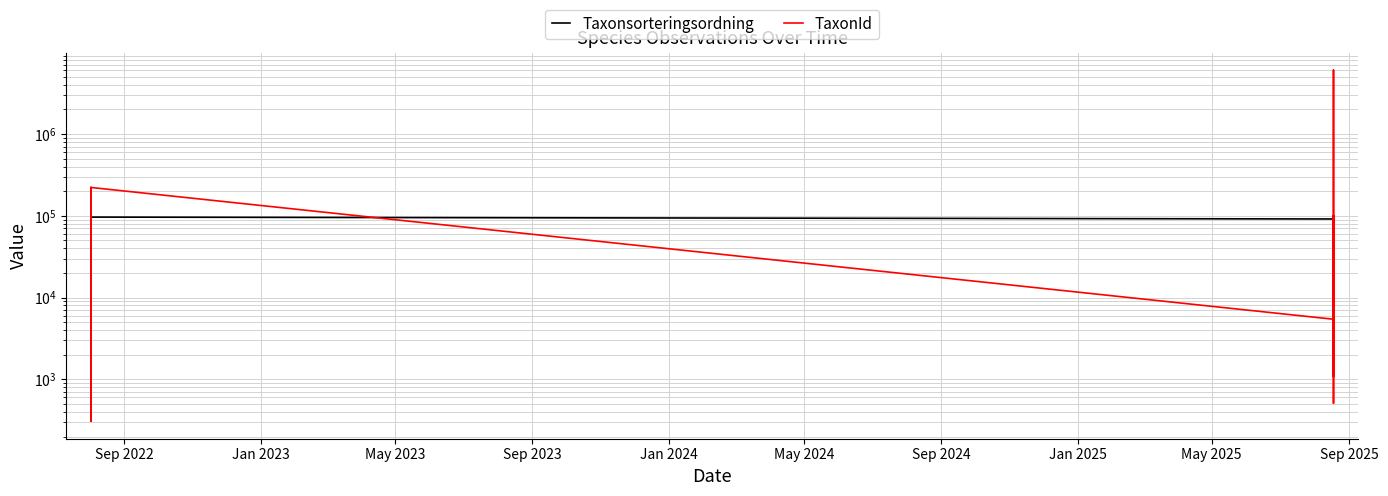

Reading left to right, what are all the values shown in this chart?

Taxonsorteringsordning: 77506	56395	73686	89388	96354	56540	96251	89392	89356	77506	89410	89780	96354	91378	91378	79032	91356	57673	91356	91378	57673	91356	80135	57673	91356	91356	91356	91378	91378	91378	57673	91378	57673	91378	88761	79032	91767	57673	57673
TaxonId: 6425	100109	308	1108	221952	103021	219790	1202	5447	6425	5432	4217	221952	5432	5432	6425	1108	100109	1108	5432	100109	1108	6458	100109	1108	1108	1108	5432	5432	5432	100109	5432	100109	5432	510	6425	6040186	100109	100109